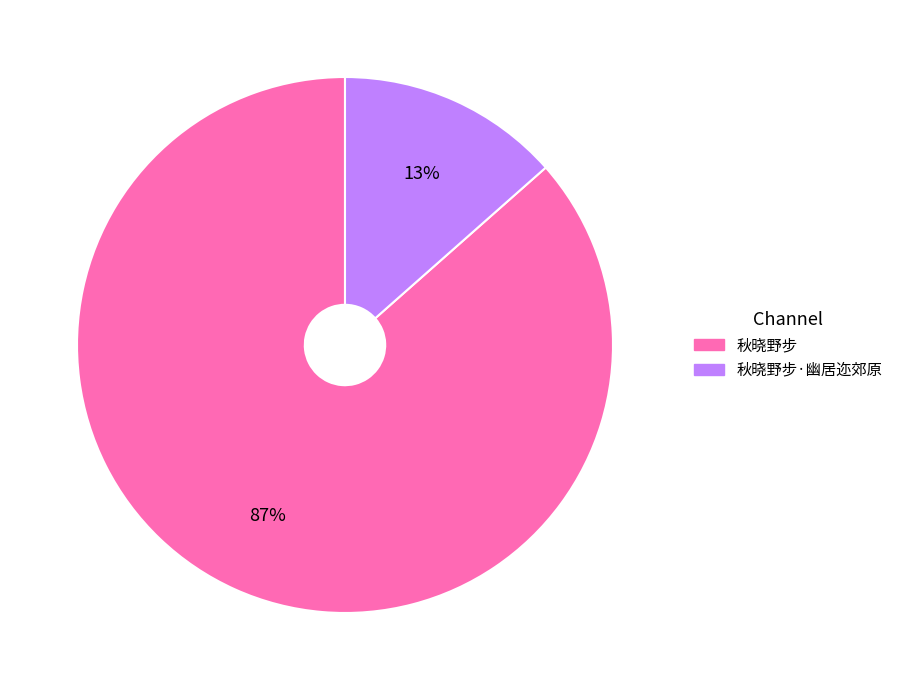

What is the smallest slice in the pie chart?

秋晓野步·幽居迩郊原